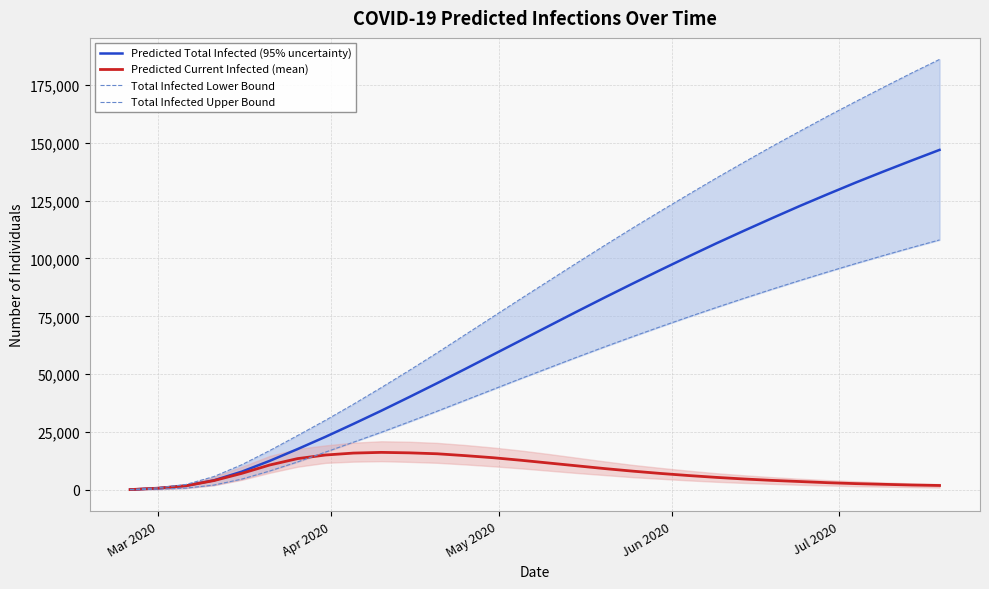

Reading left to right, list all the values displayed in this chart.

Predicted Total Infected (95% uncertainty): 123	735	1783	4121	7866	12531	17629	22930	28500	34200	40100	46100	52200	58400	64600	70800	77000	83100	89100	95000	100800	106500	112000	117400	122700	127800	132800	137600	142300	146900
Predicted Current Infected (mean): 123	735	1783	3999	7130	10748	13508	15065	15900	16200	16000	15600	14800	13900	12800	11600	10400	9200	8100	7100	6200	5400	4700	4100	3600	3100	2700	2400	2100	1900
Total Infected Lower Bound: 50	300	768	2065	4647	8148	12072	16320	20600	24900	29400	34000	38700	43400	48100	52700	57300	61800	66200	70500	74700	78800	82800	86700	90500	94200	97800	101300	104700	108000
Total Infected Upper Bound: 150	900	2329	5745	10857	16971	23474	30067	37000	44200	51600	59200	67000	74800	82600	90300	98000	105600	113100	120400	127600	134700	141600	148400	155000	161500	167800	174000	180100	186000